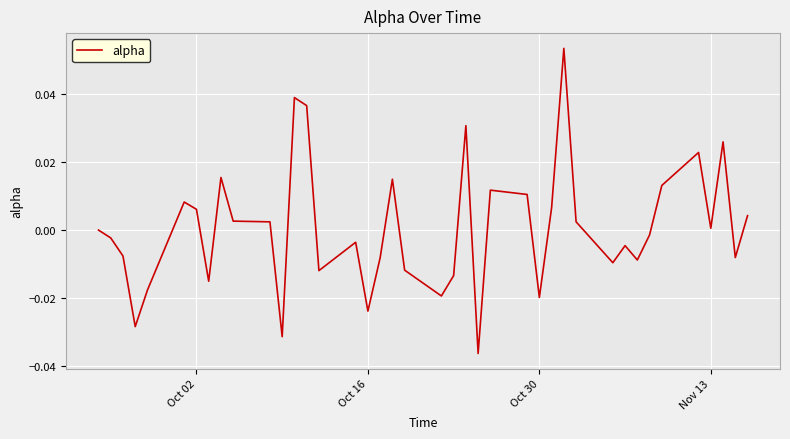

Is this an area chart (filled region under the line)?

No